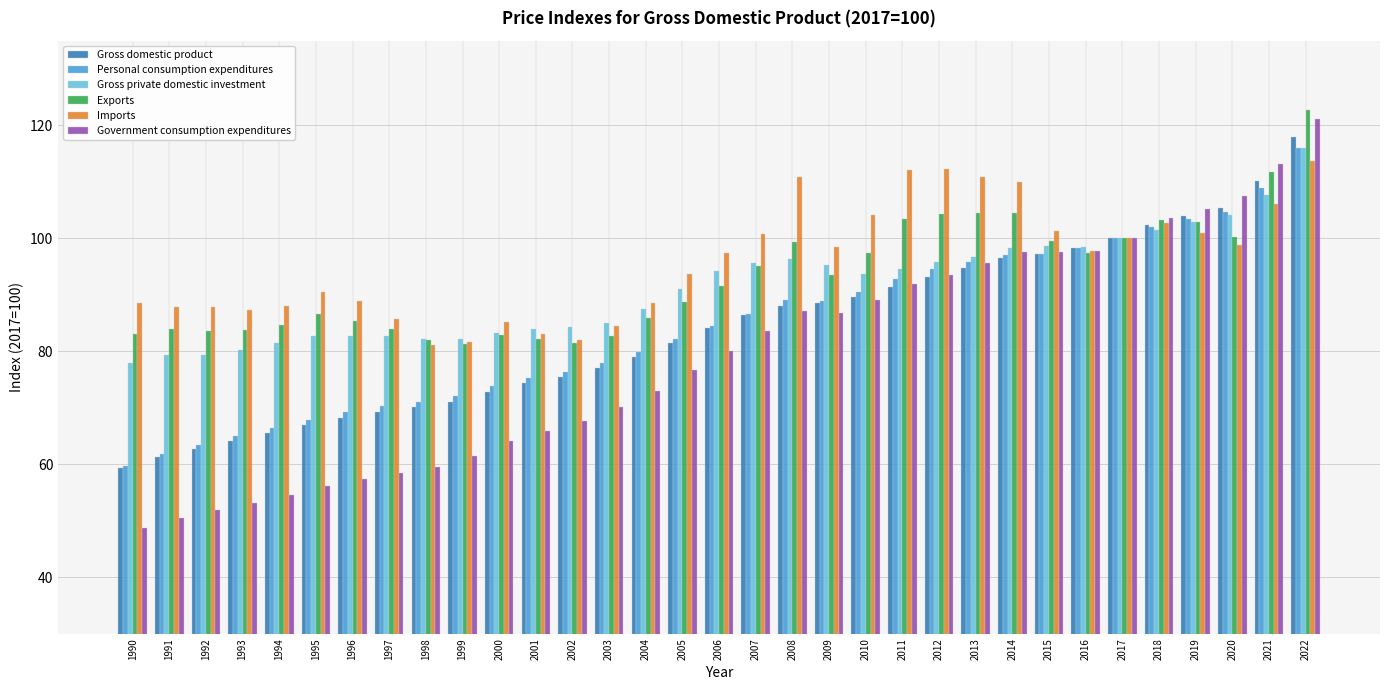

Is it true that Personal consumption expenditures equals 121.6 at 2002?

False